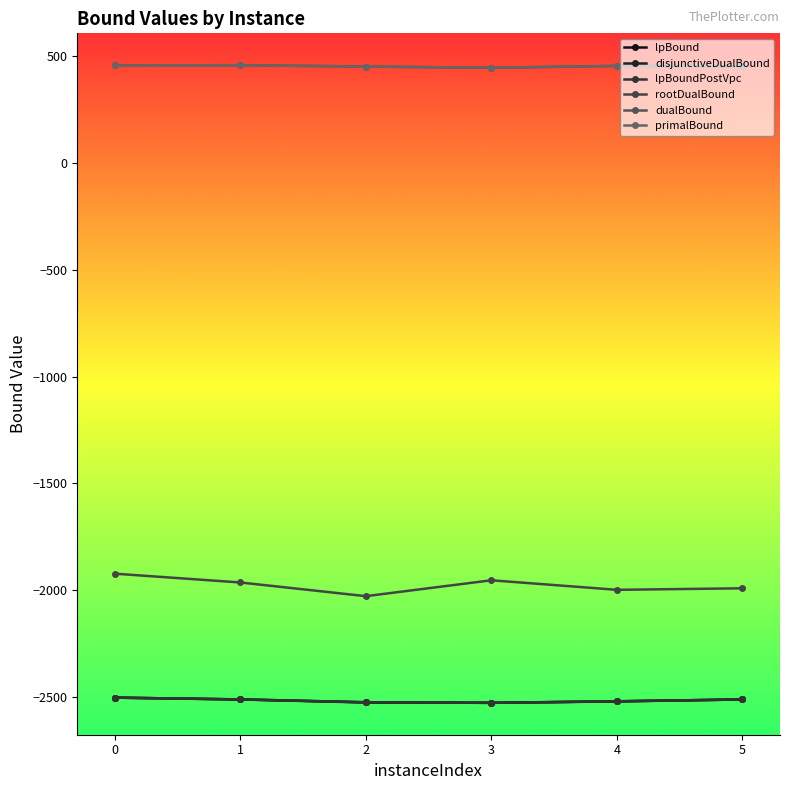

What are all the series names shown in the legend?

lpBound, disjunctiveDualBound, lpBoundPostVpc, rootDualBound, dualBound, primalBound